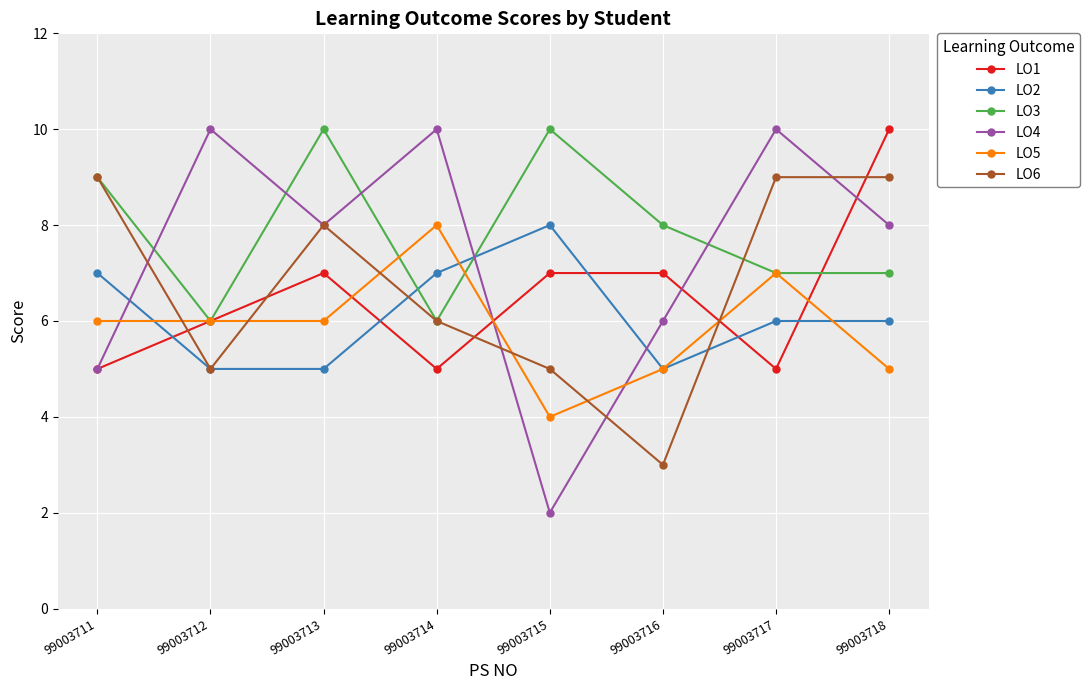

What is the difference between the highest and lowest values at 99003713?

5